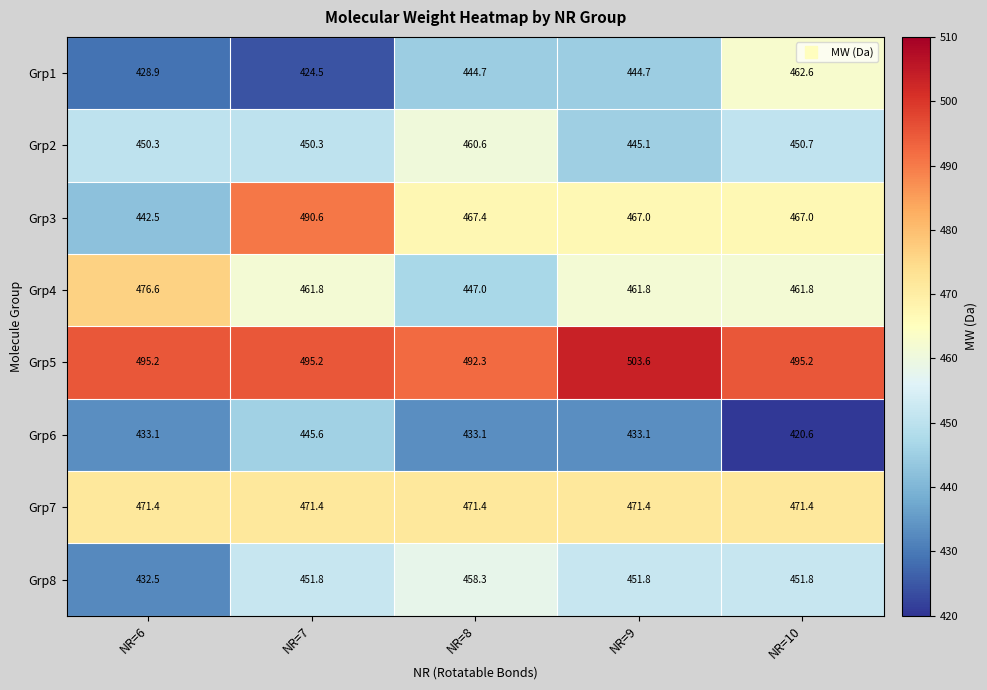

What is the greatest value displayed?

503.6